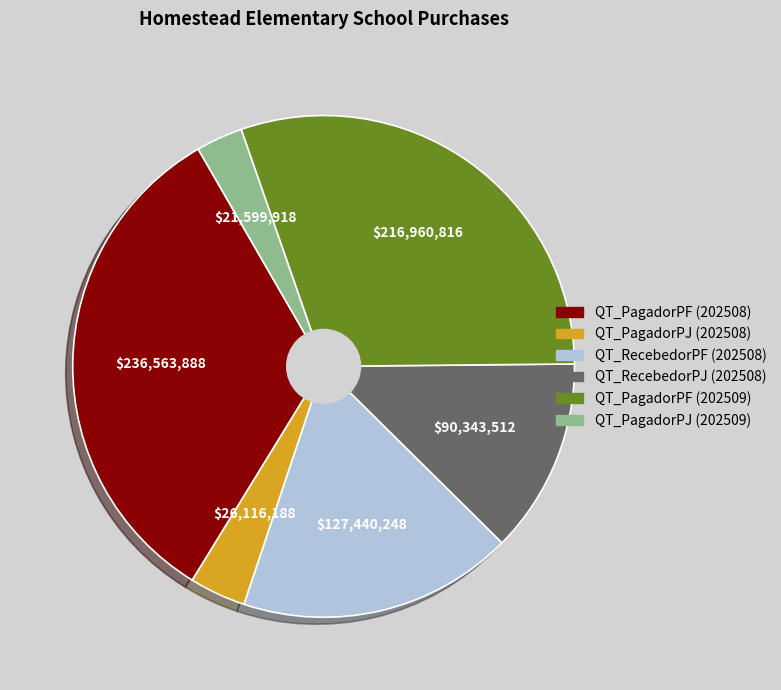

Rank the categories by value from lowest to highest.

QT_PagadorPJ (202509), QT_PagadorPJ (202508), QT_RecebedorPJ (202508), QT_RecebedorPF (202508), QT_PagadorPF (202509), QT_PagadorPF (202508)